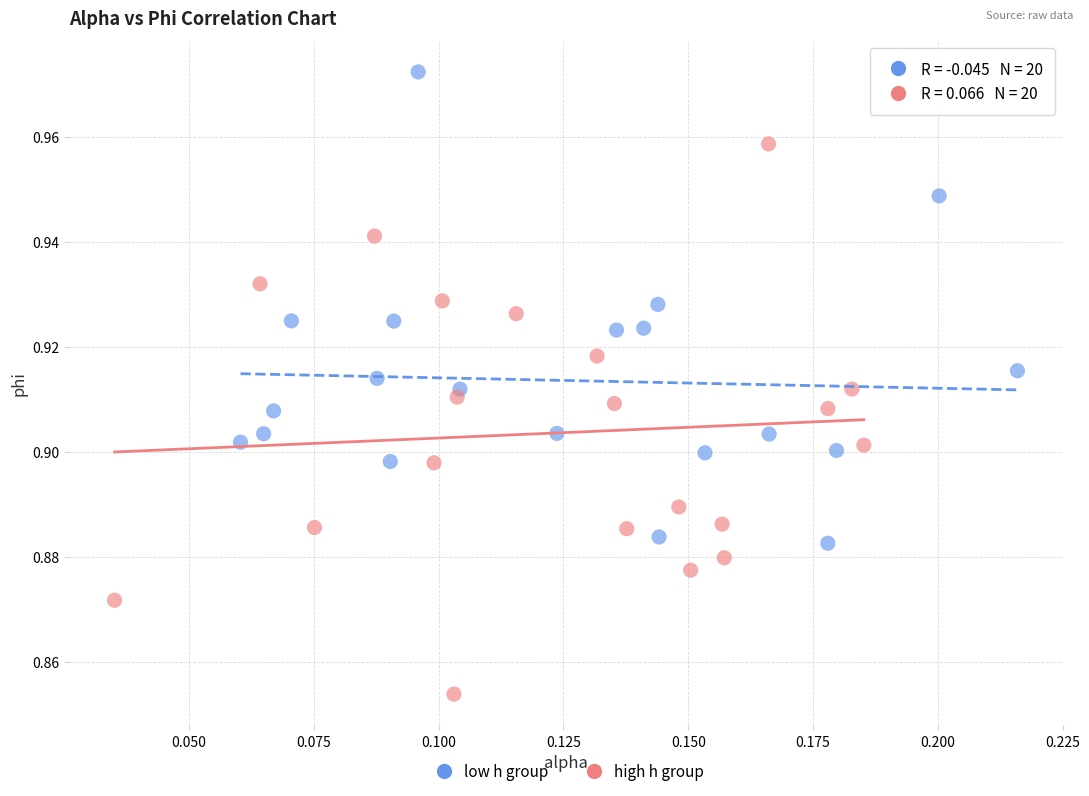

What are all the series names shown in the legend?

low h group, high h group